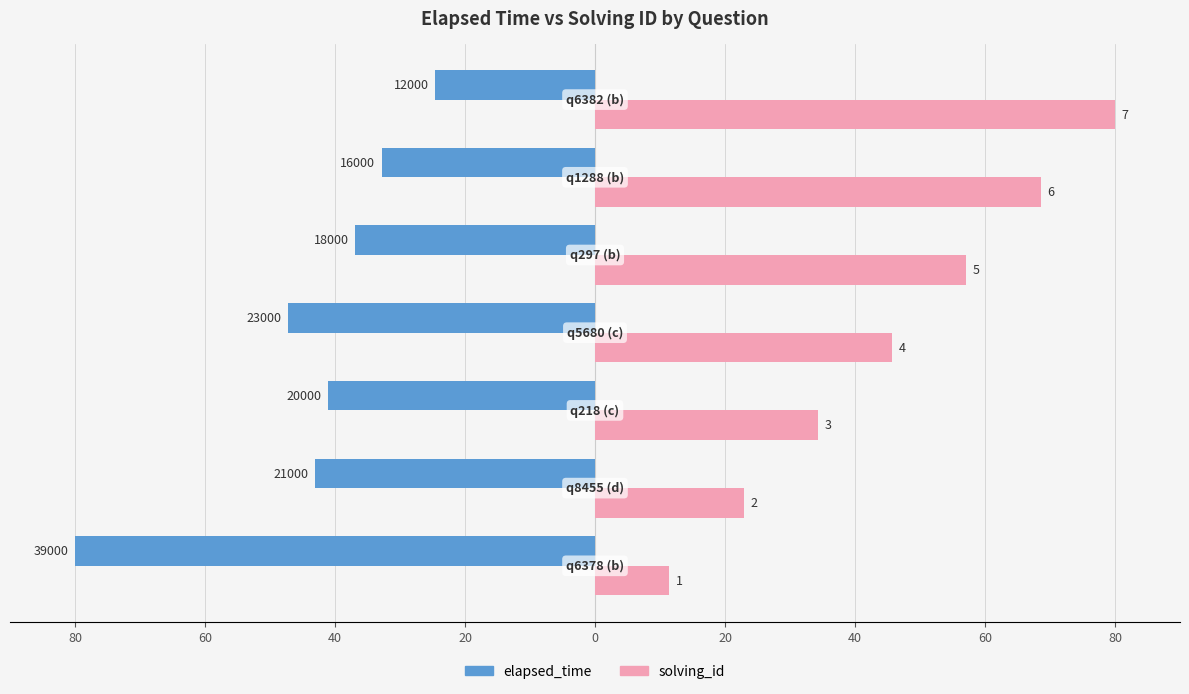

Are the bars horizontal?

Yes